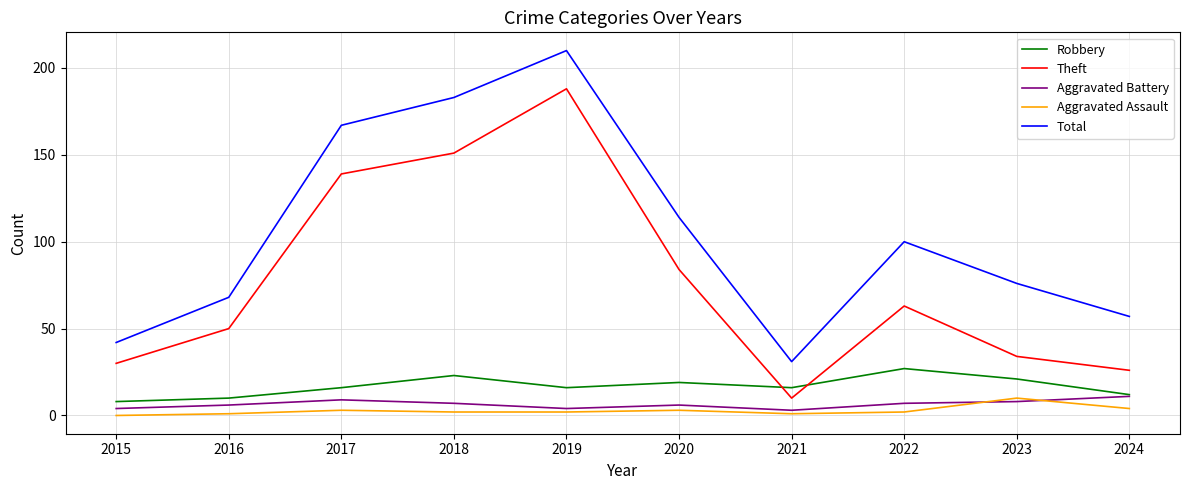

How many times do Aggravated Battery and Aggravated Assault cross each other?

2